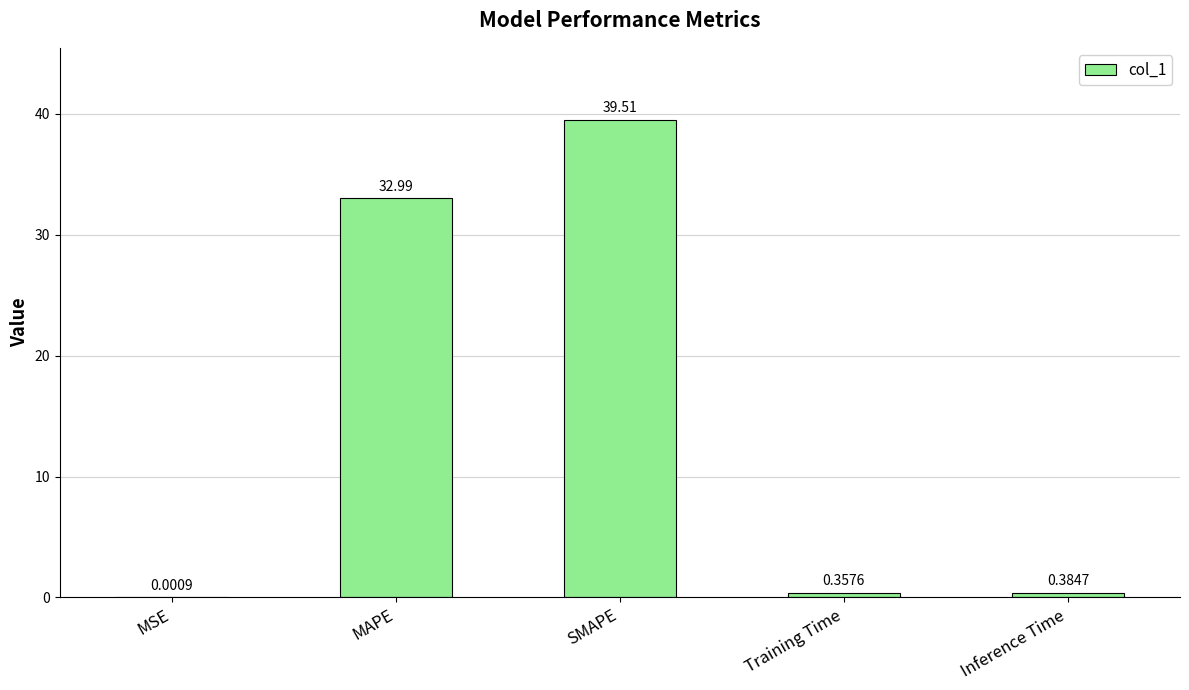

At which label is the value closest to 19?

MAPE